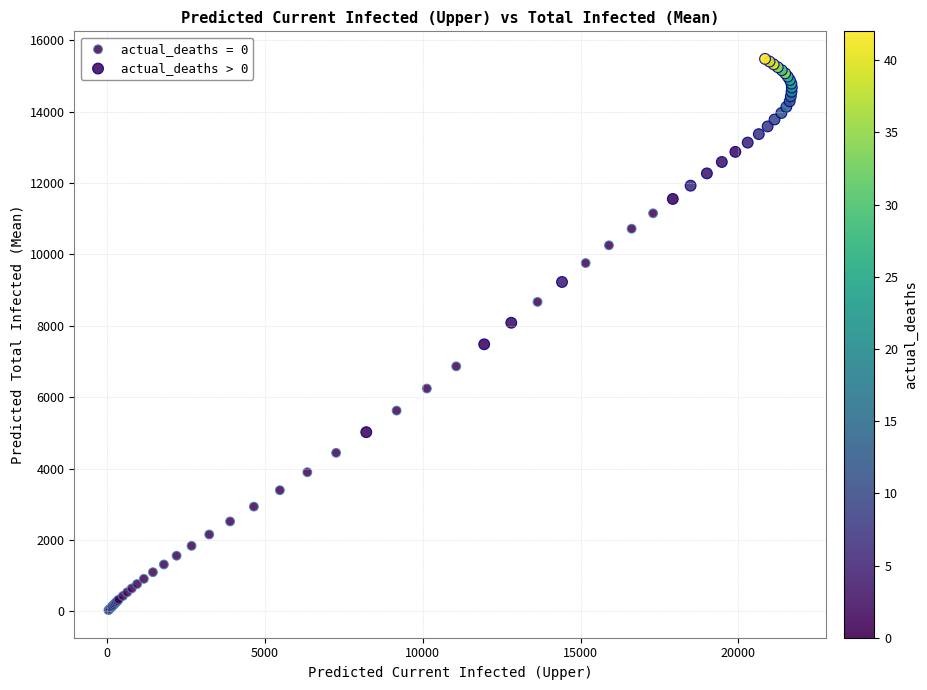

Which series reaches the maximum Y coordinate?

actual_deaths > 0